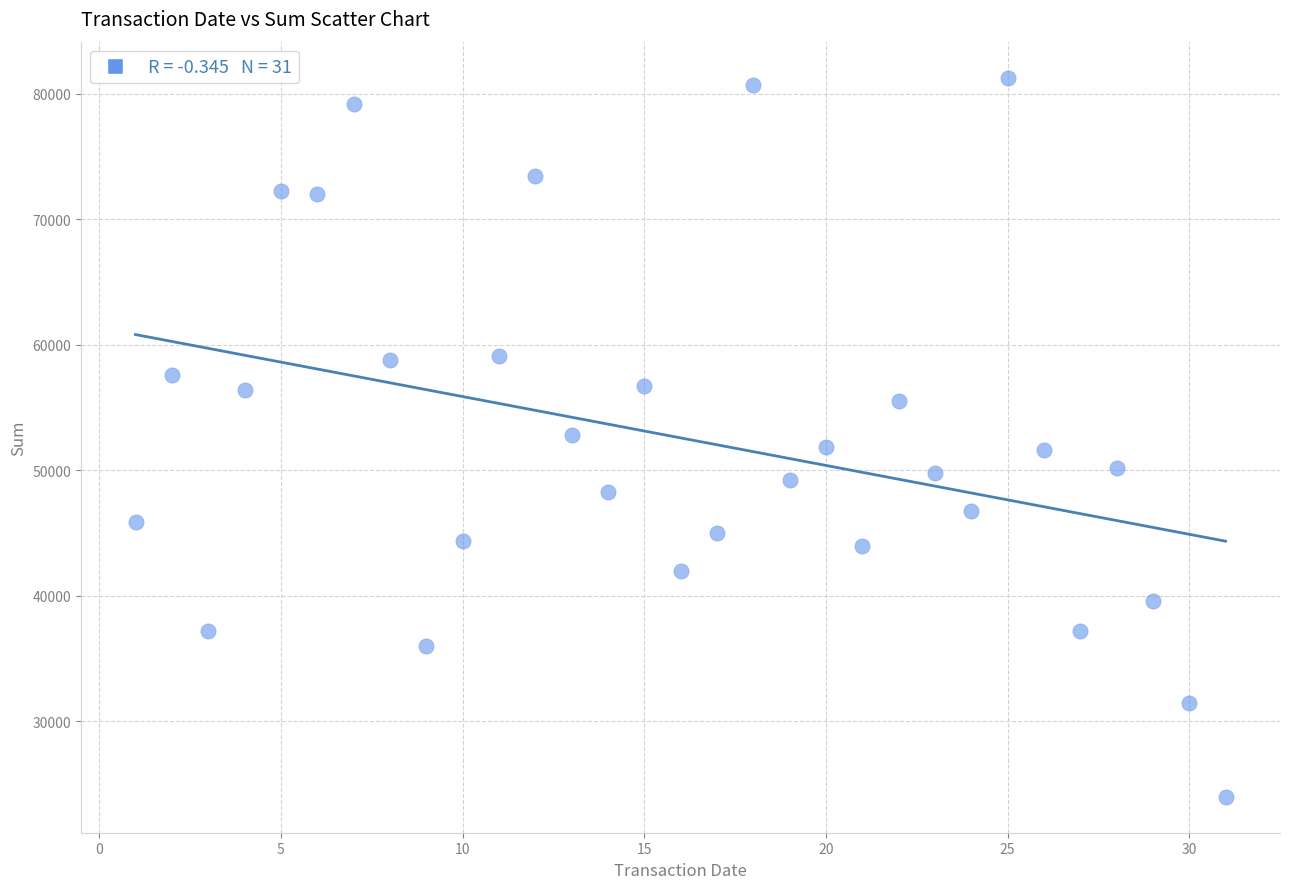

What is the range of Y values (max minus min)?

57300